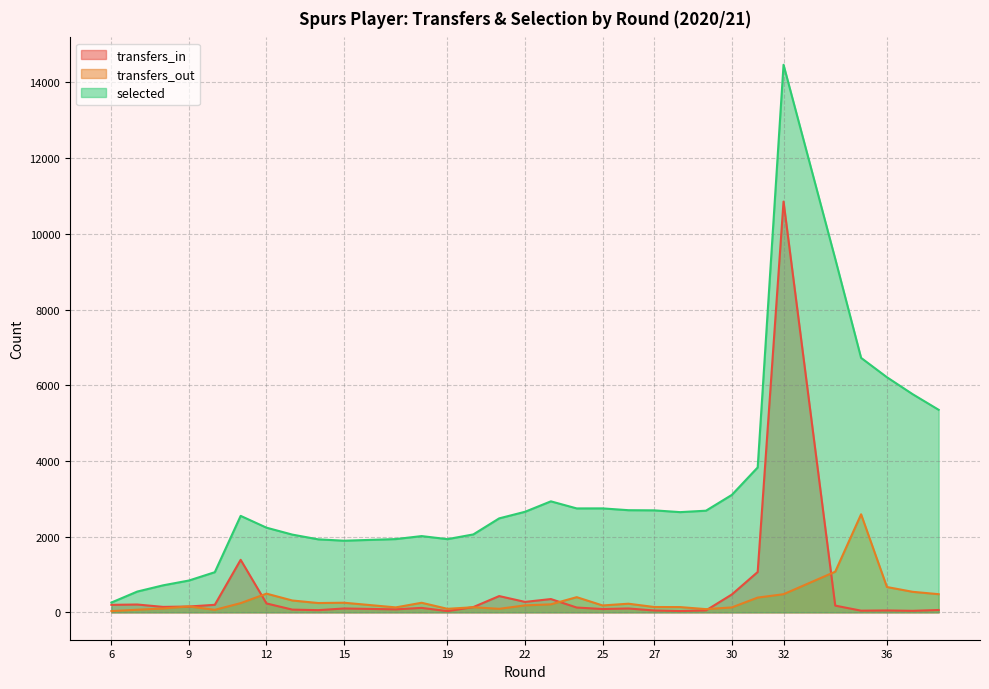

Rank the series by their average value, from highest to lowest.

selected, transfers_in, transfers_out